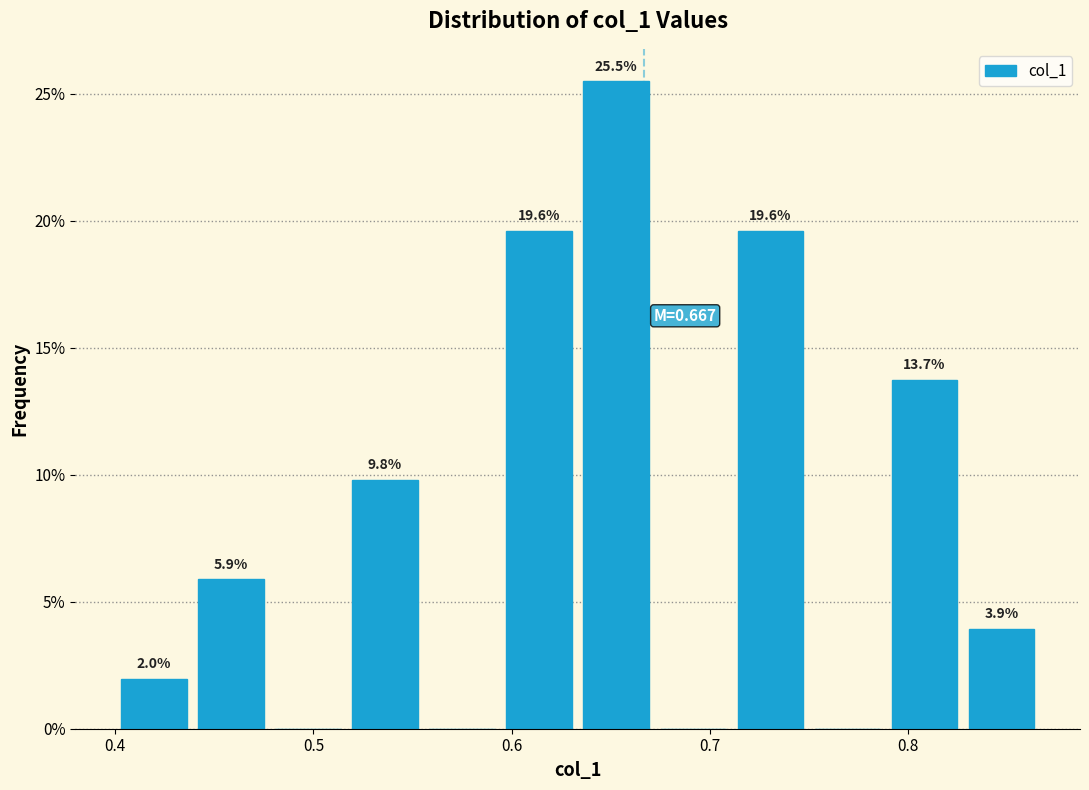

Around what value on the x-axis is the tallest bar? Give the approximate position of its centre, as read against the axis.

0.65